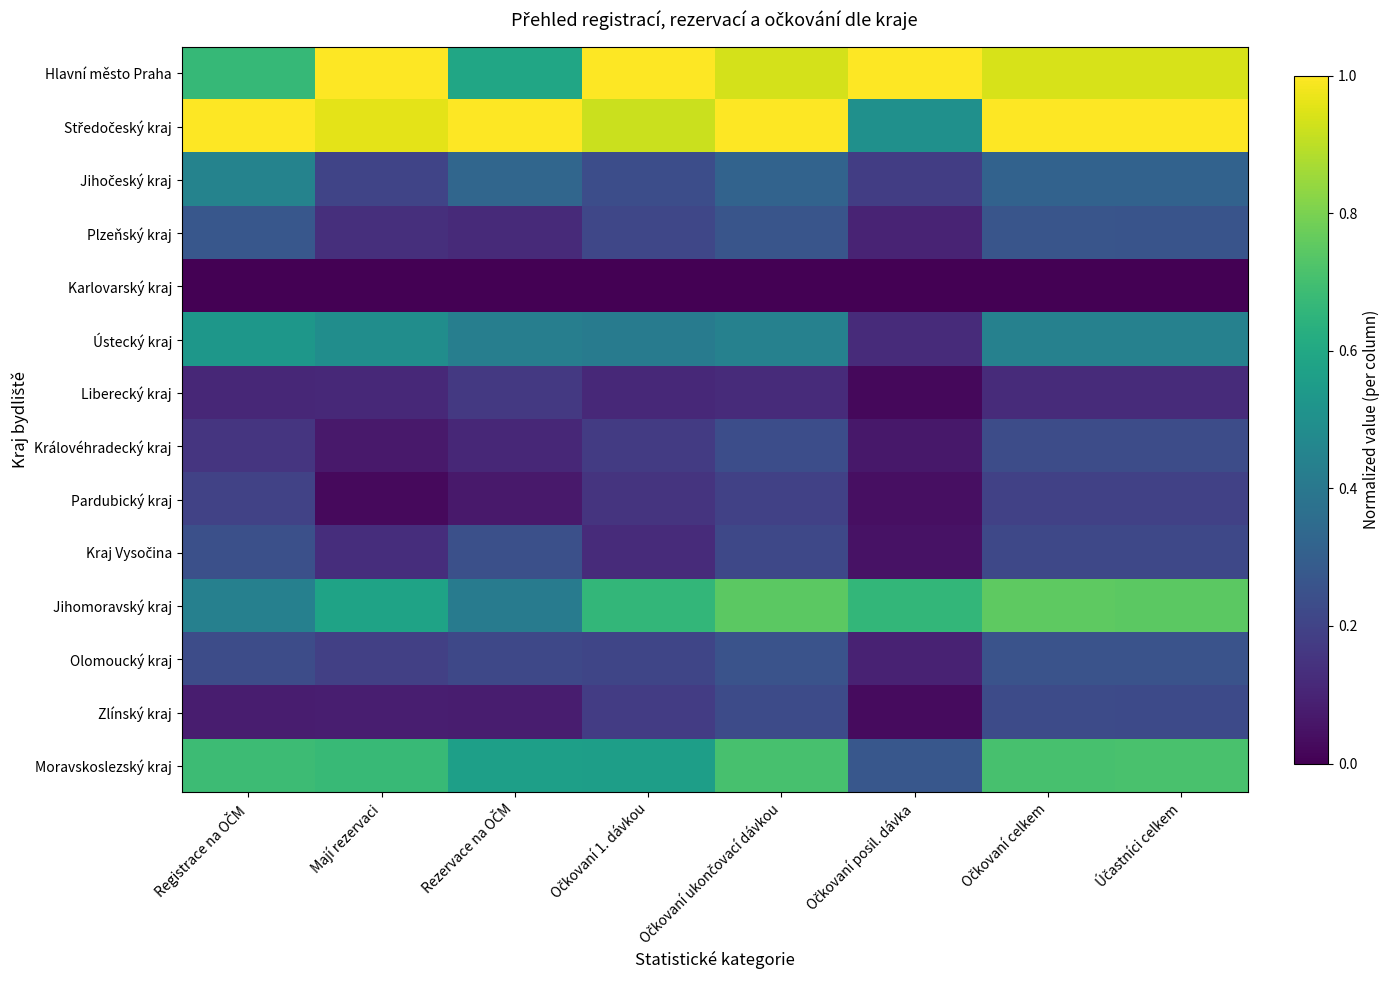

Count the number of categories in the chart.

8